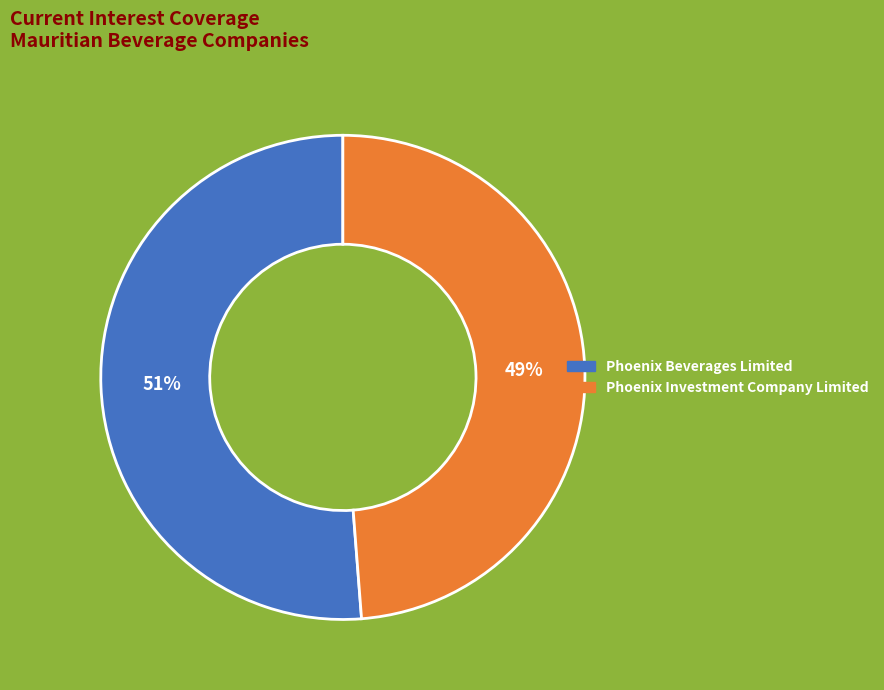

Is it true that Phoenix Beverages Limited is 63% of the pie?

False